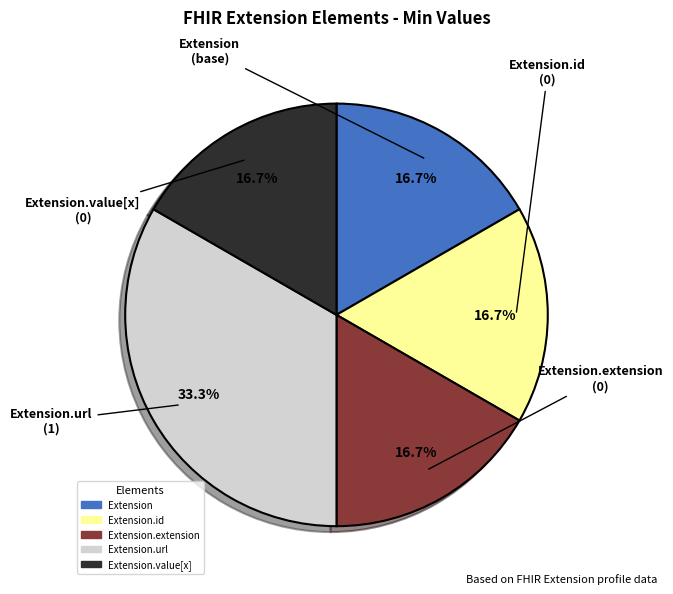

Does any single category account for the majority?

No